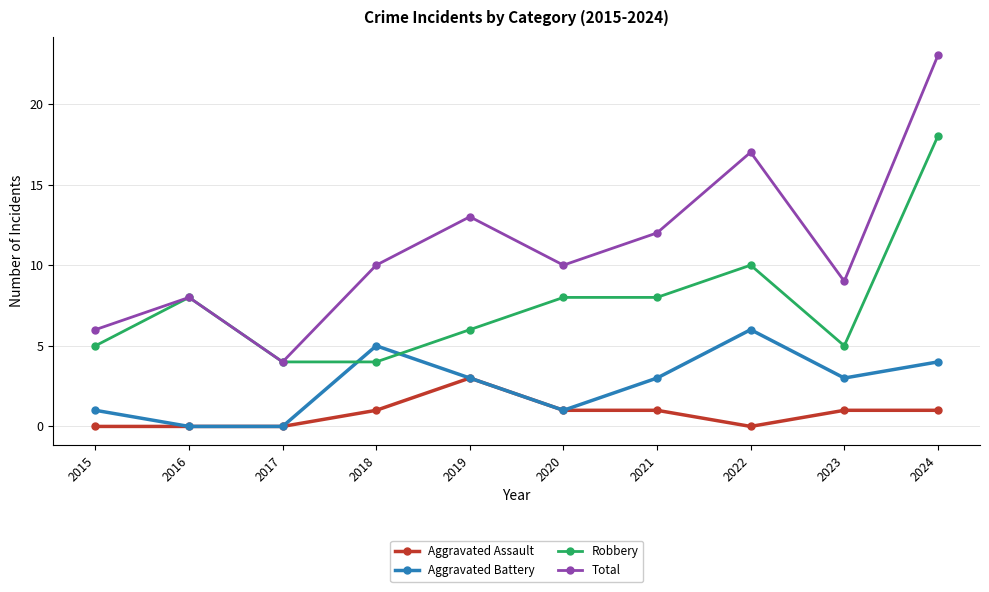

What is the difference between the highest and lowest values at 2021?

11